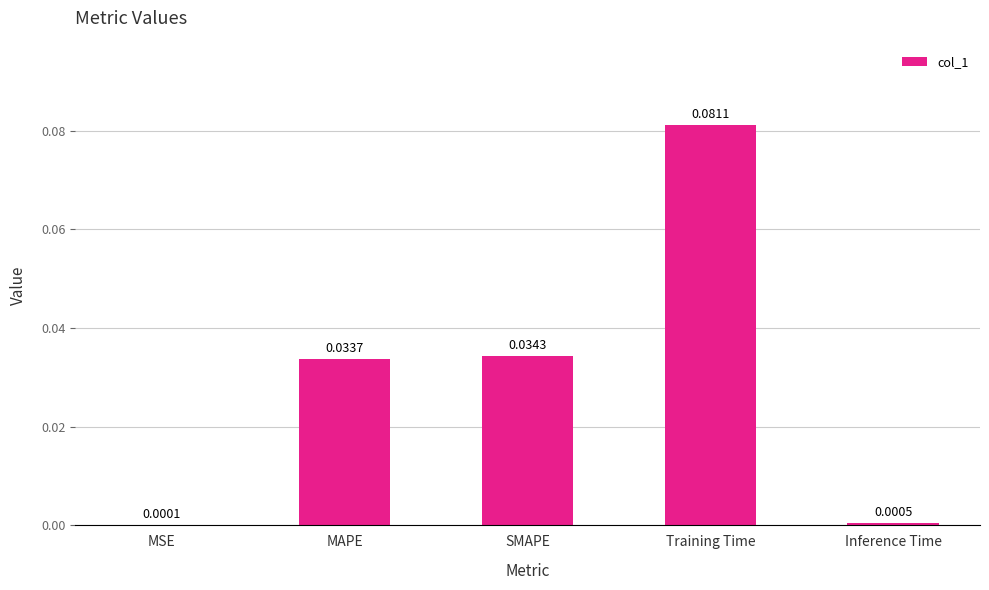

Where is the data nearest to the value 0?

MSE